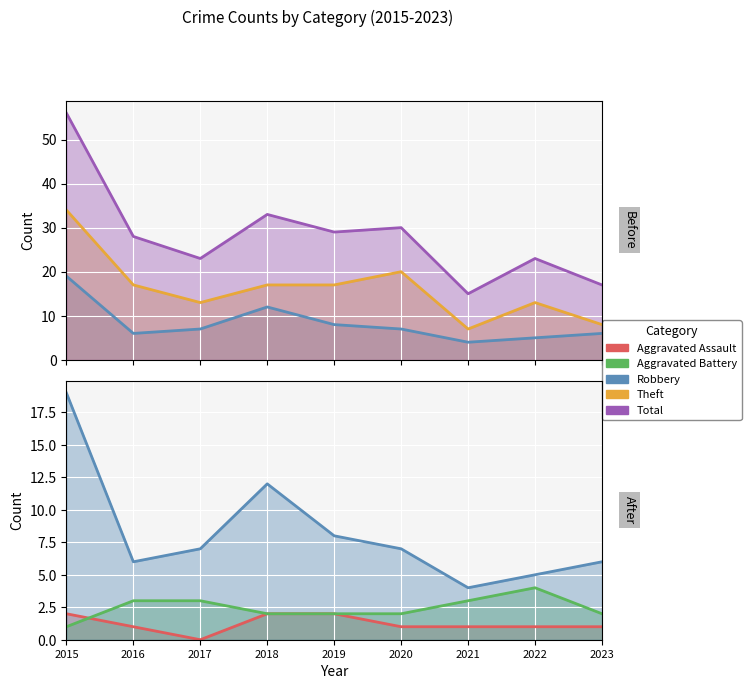

What is the value of the Robbery point at the 5th from the left?

8